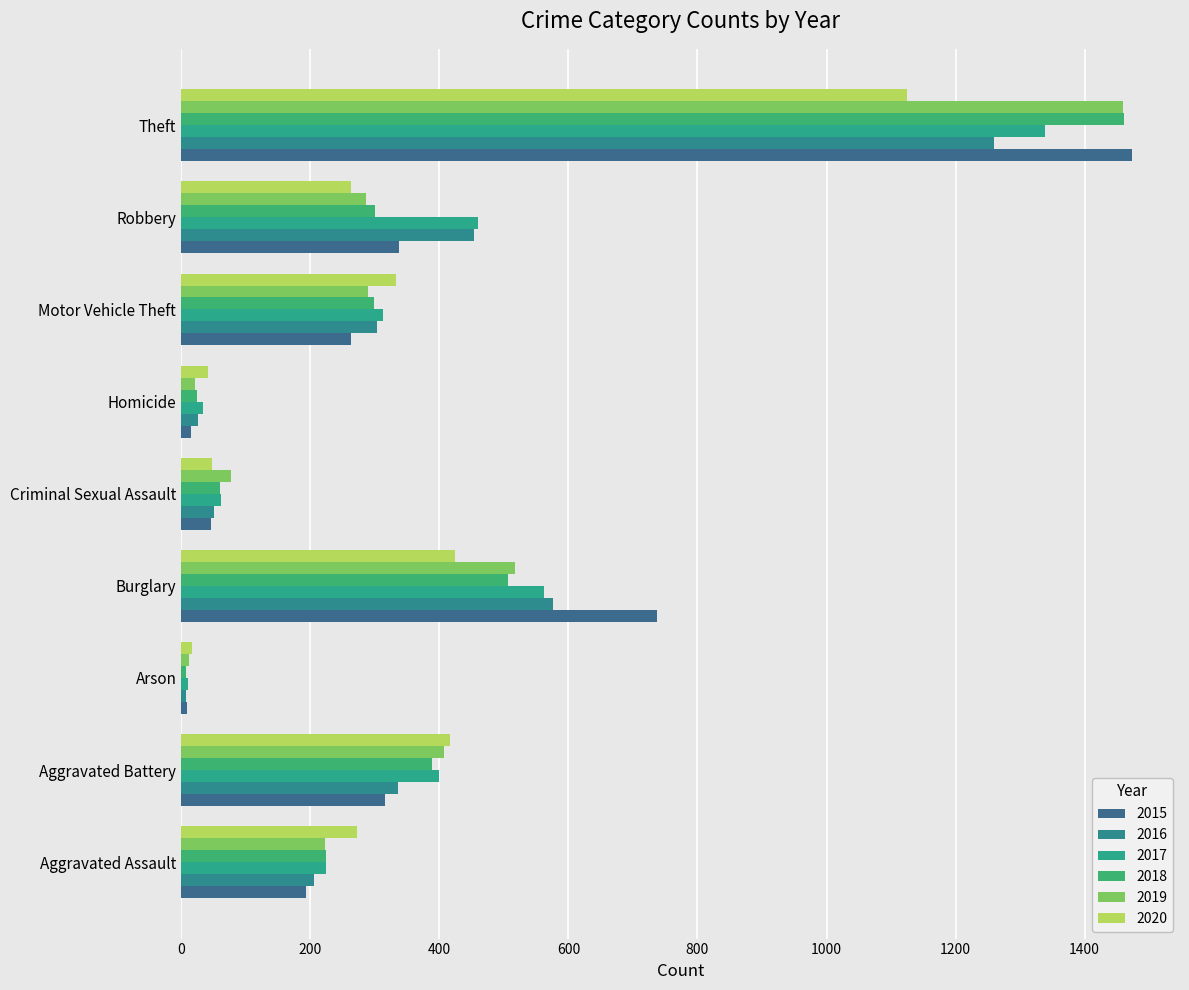

Is it true that 2020 equals 273 at Aggravated Assault?

True